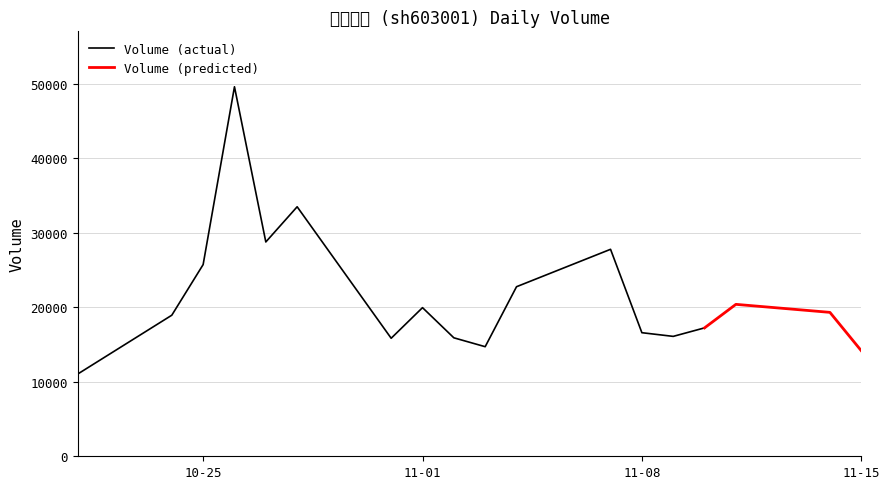

What is the label of the 13th point from the left?

2022-11-08